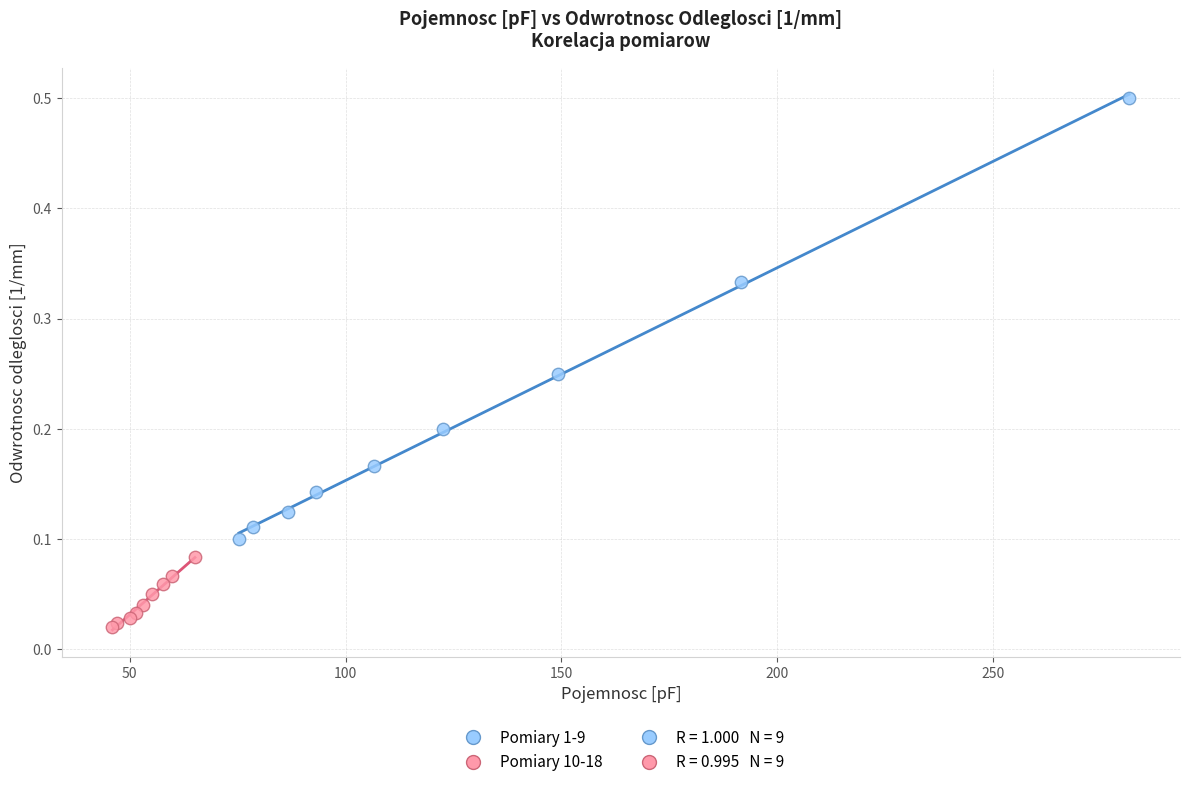

Which series has the largest Y range (max minus min)?

Pomiary 1-9